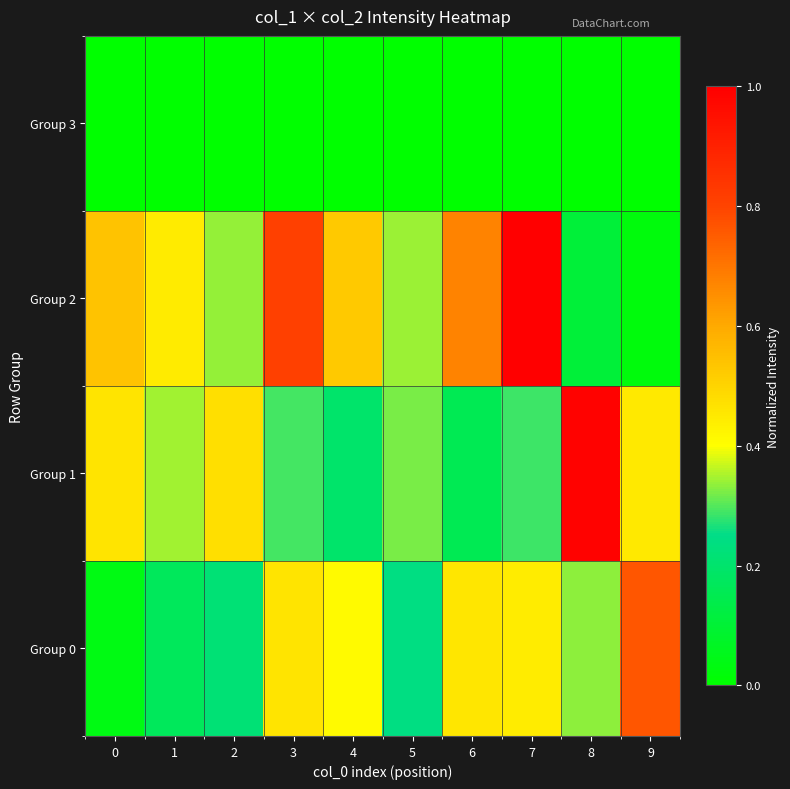

Rank the series at 5 from highest to lowest value.

Group 2, Group 1, Group 0, Group 3